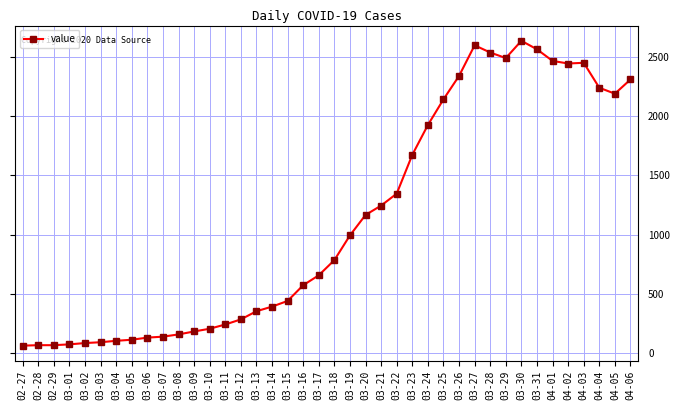

What is the value of the 14th point from the left?

240